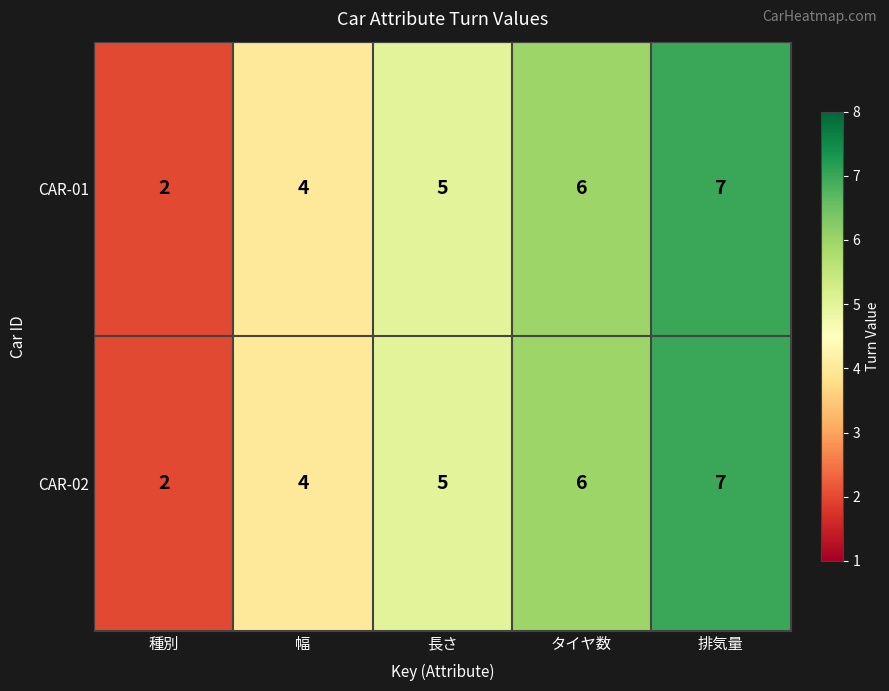

Reading right to left, extract all data points from this chart.

CAR-01: 7	6	5	4	2
CAR-02: 7	6	5	4	2